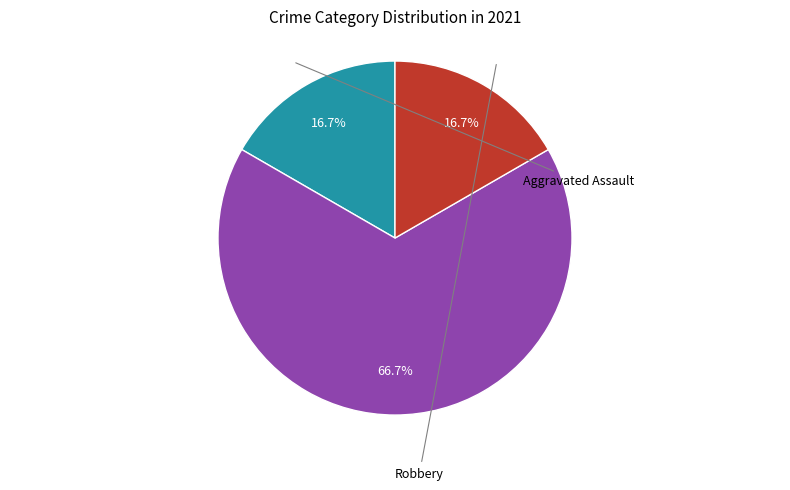

Does any single category account for the majority?

Yes